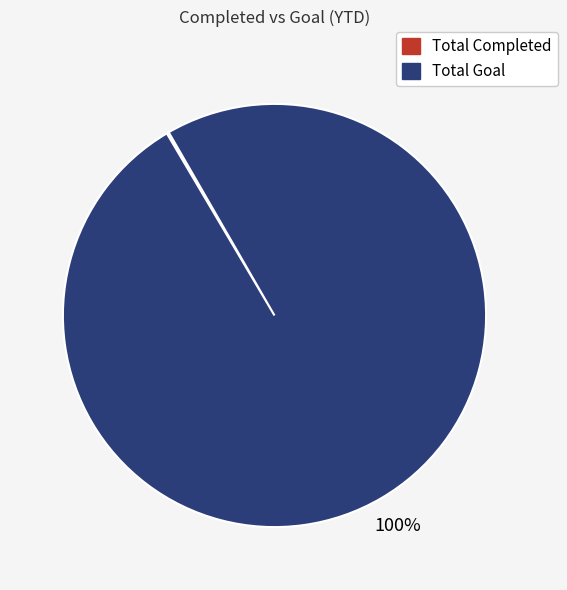

Does Total Goal represent more than half of the total?

Yes